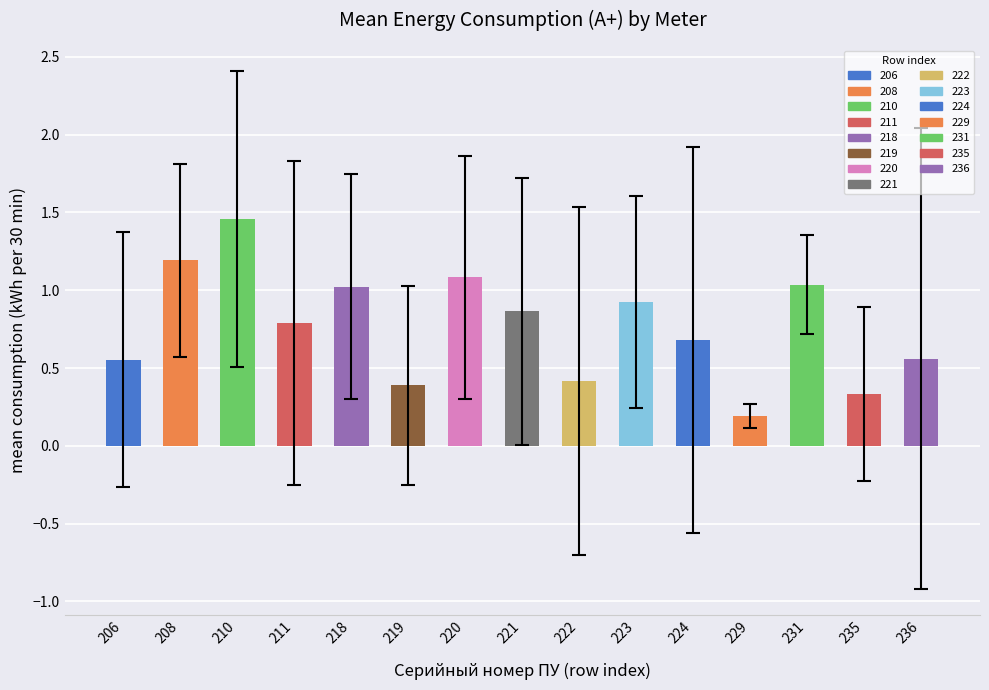

At which category does the chart reach its minimum across all series?

229